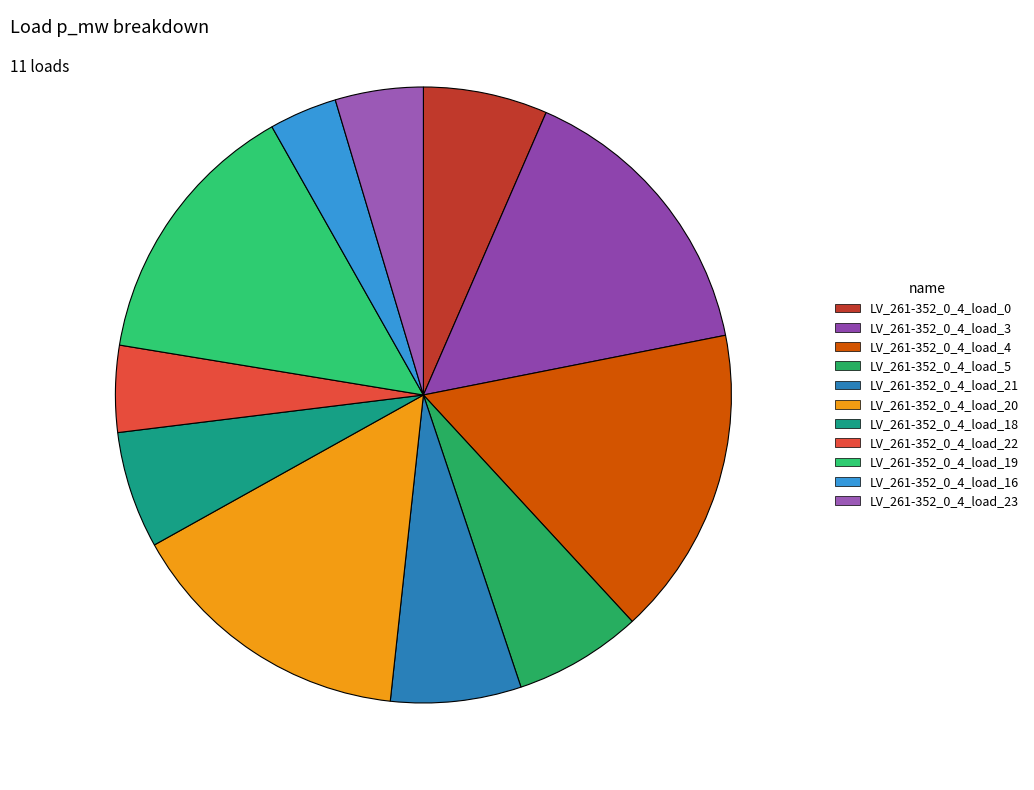

Rank the categories by value from highest to lowest.

LV_261-352_0_4_load_4, LV_261-352_0_4_load_3, LV_261-352_0_4_load_20, LV_261-352_0_4_load_19, LV_261-352_0_4_load_21, LV_261-352_0_4_load_5, LV_261-352_0_4_load_0, LV_261-352_0_4_load_18, LV_261-352_0_4_load_23, LV_261-352_0_4_load_22, LV_261-352_0_4_load_16